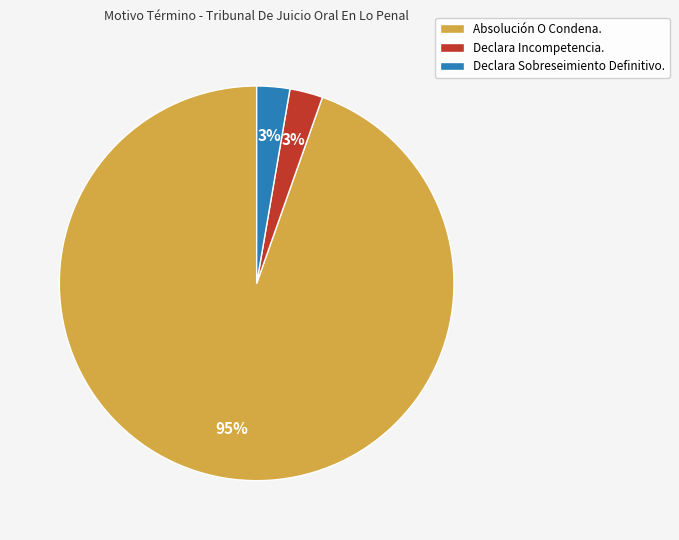

Which slice is the largest?

Absolución O Condena.